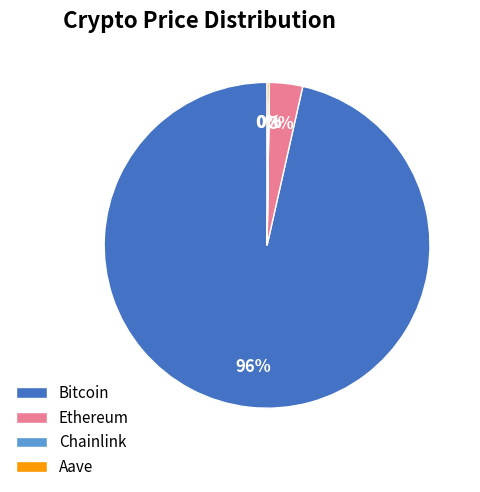

Combined, do Ethereum and Bitcoin account for over 50%?

Yes